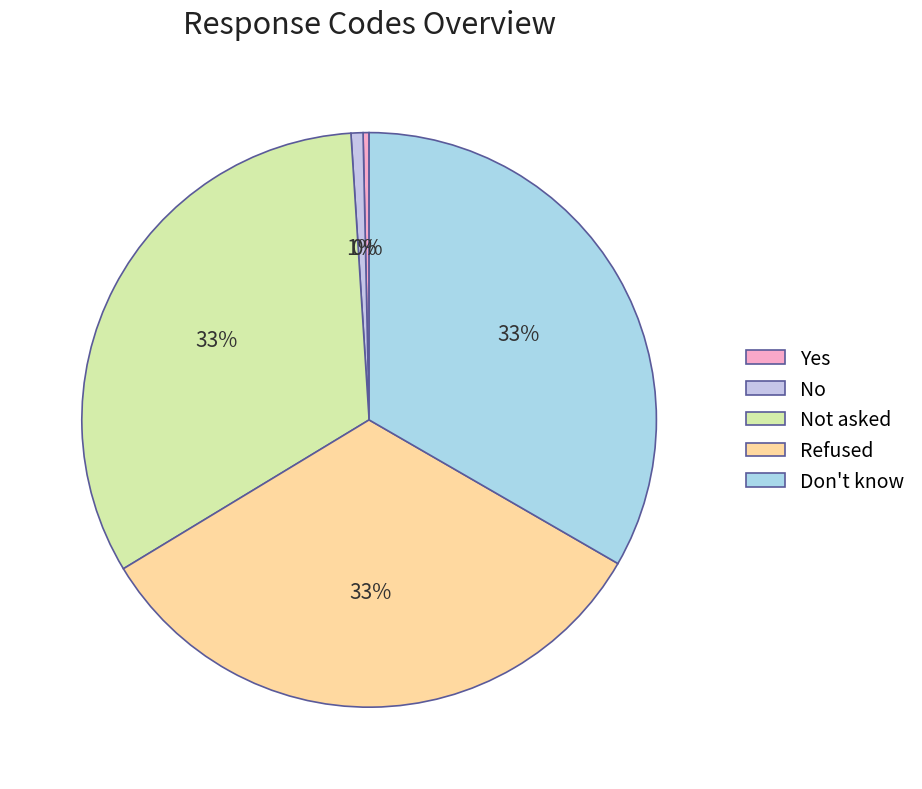

How many segments does this pie chart have?

5